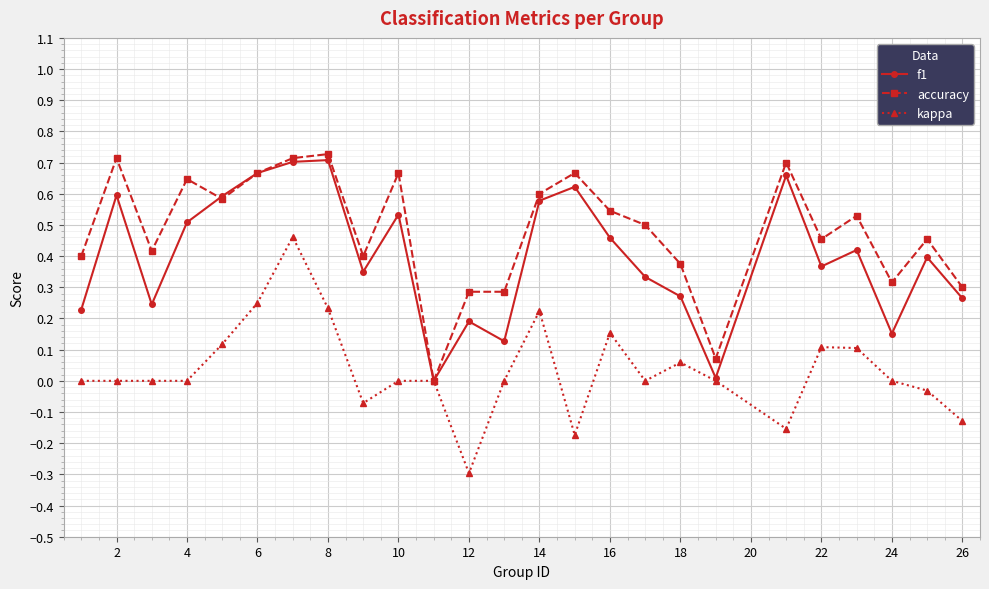

Which series has the largest total across all categories?

accuracy